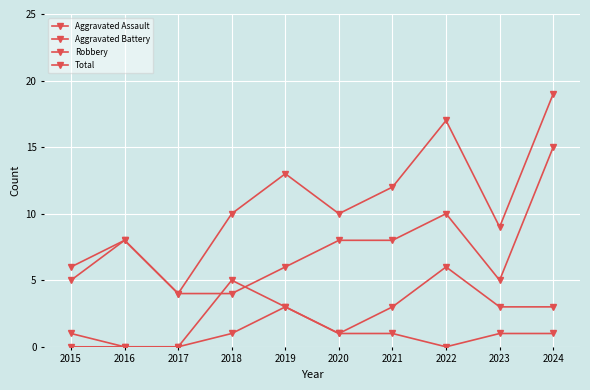

How many series are shown in this chart?

4